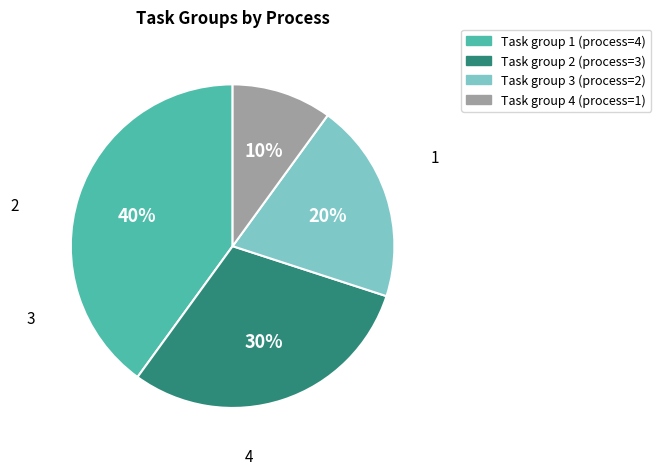

Is there a majority slice in this chart?

No